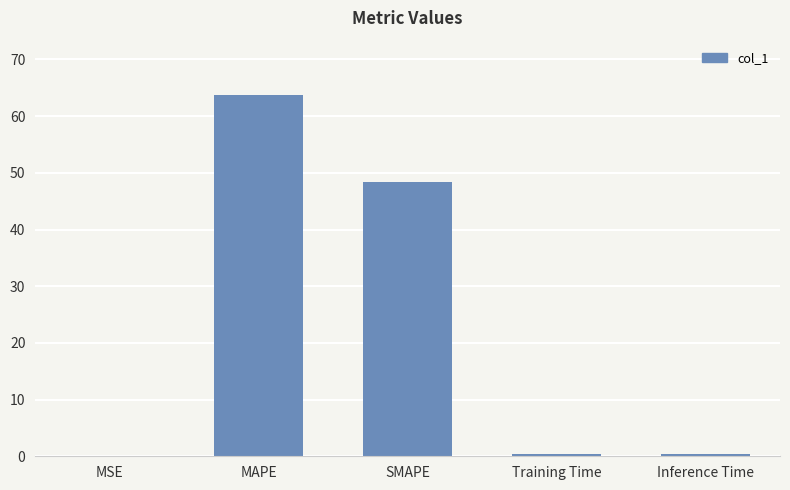

What is the sum of all values?

112.9